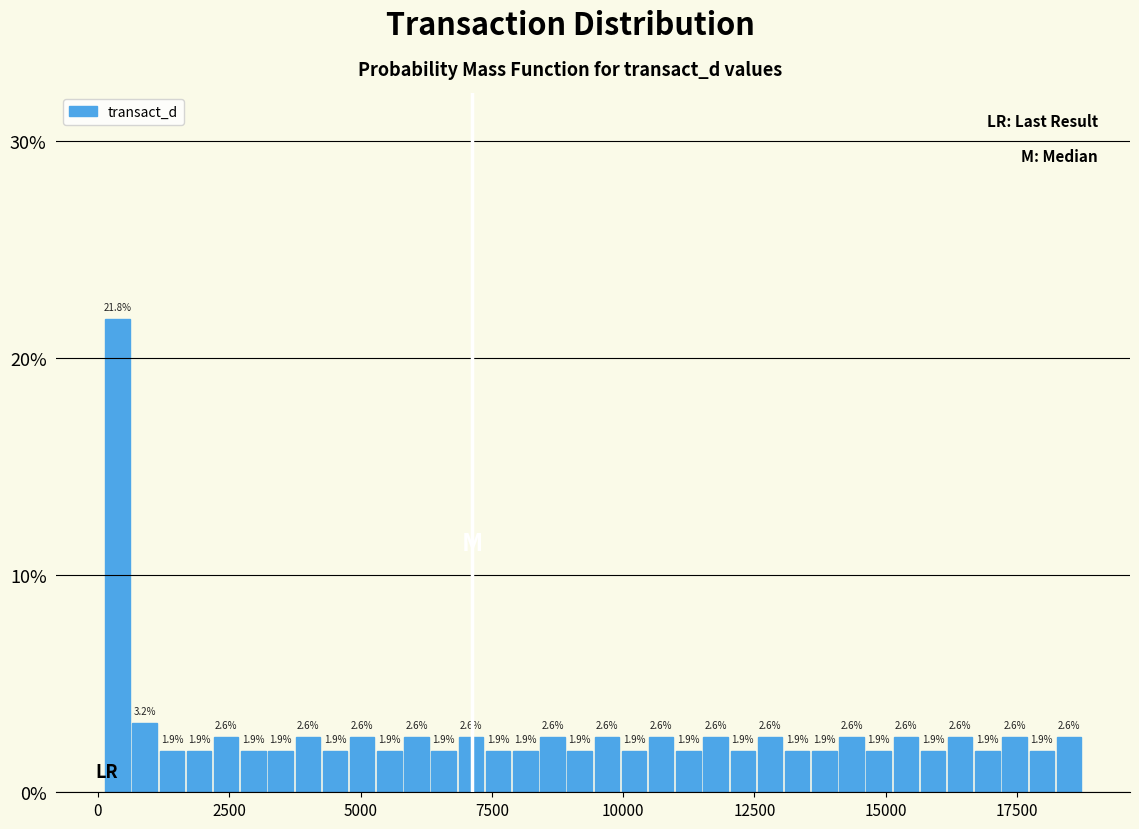

Read against the x-axis, roughly where is the centre of the tallest bar?

500